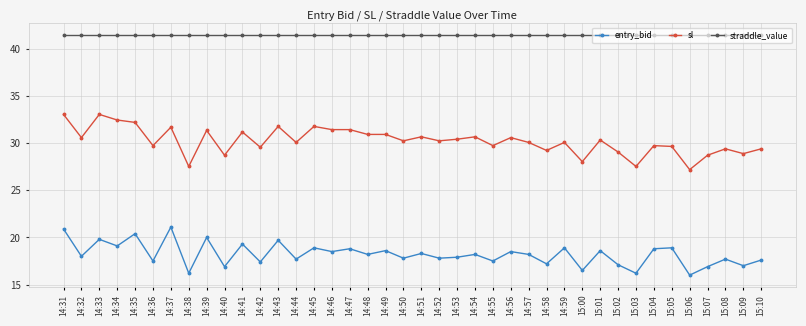

At which category does entry_bid reach its first local valley?

14:32